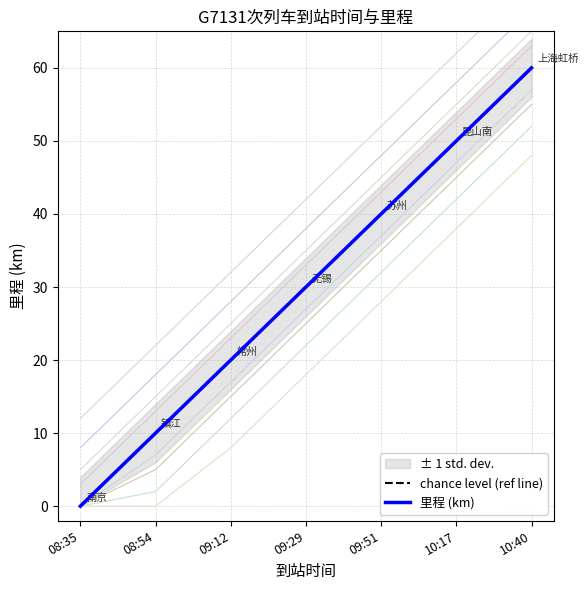

Which series has the largest total across all categories?

chance level (ref line)